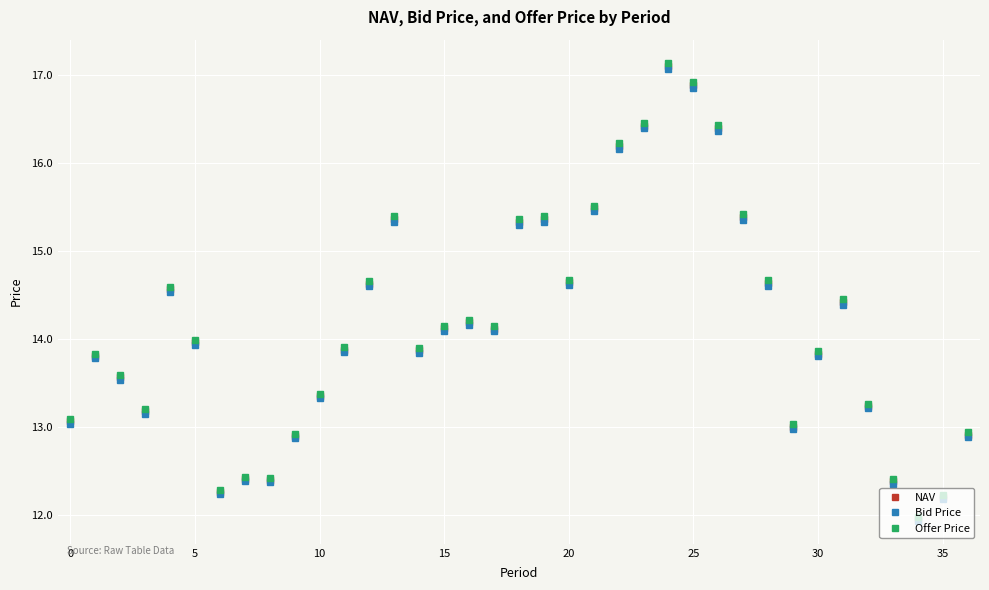

What is the sum of all Offer Price values?

524.5